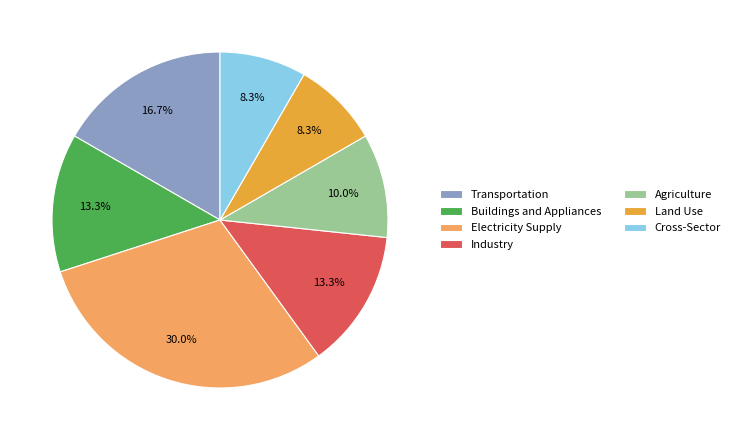

To the nearest percent, what is the difference between the Transportation and Buildings and Appliances slice percentages?

3%